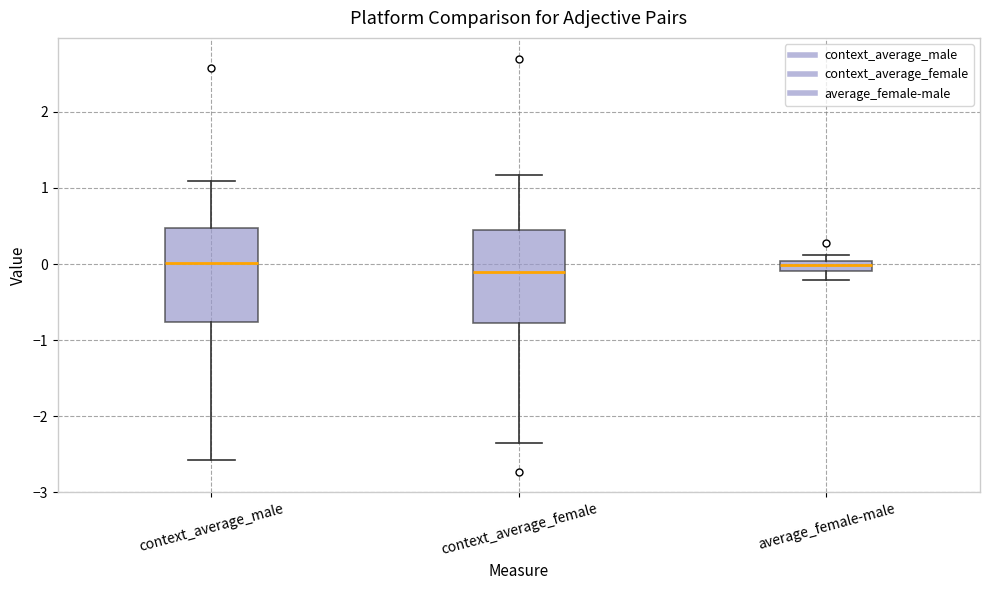

Where does the lower whisker of the box for average_female-male end on the y-axis? The values are not printed on the chart, so give them approximately, as read against the axis.

-0.2